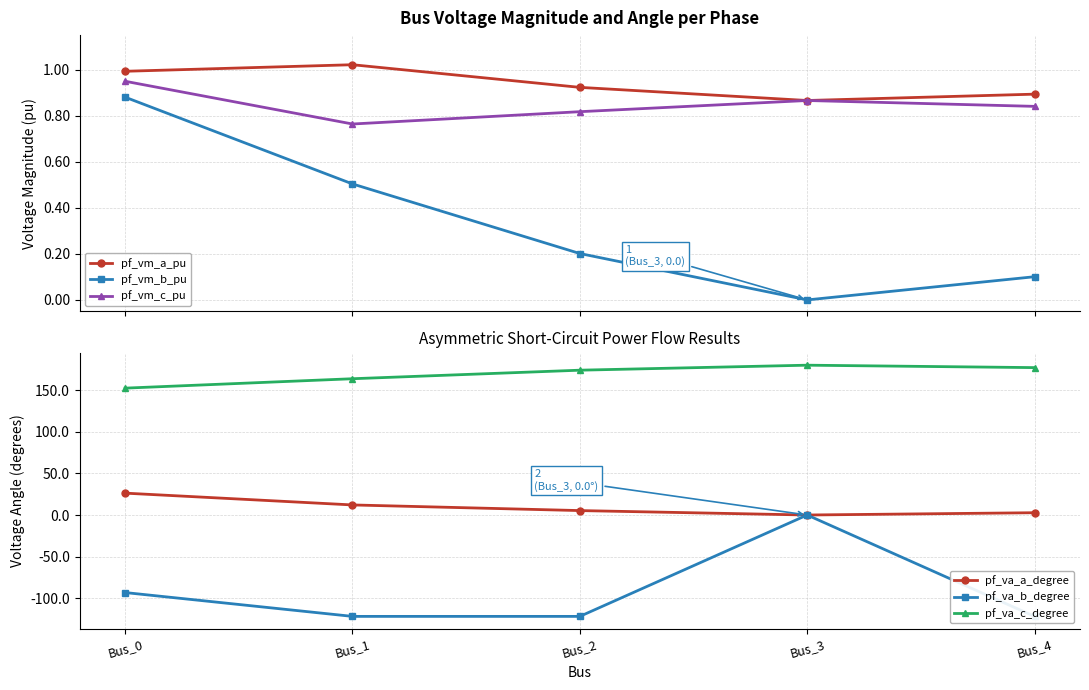

What is the difference between the maximum and second lowest values in the pf_vm_c_pu series?

0.1